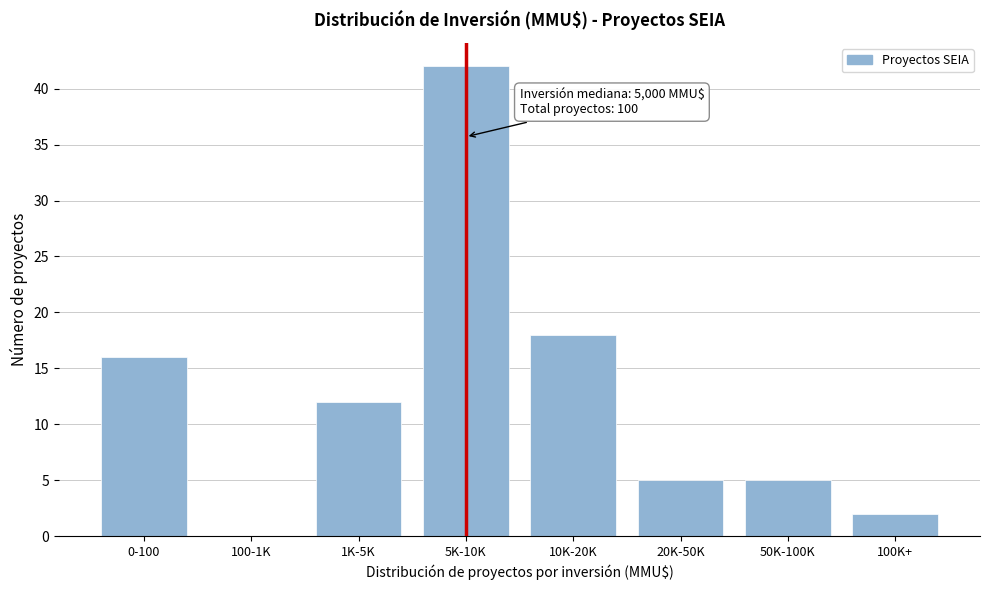

Reading left to right, list all the values displayed in this chart.

0-100=16	100-1K=0	1K-5K=12	5K-10K=42	10K-20K=18	20K-50K=5	50K-100K=5	100K+=2